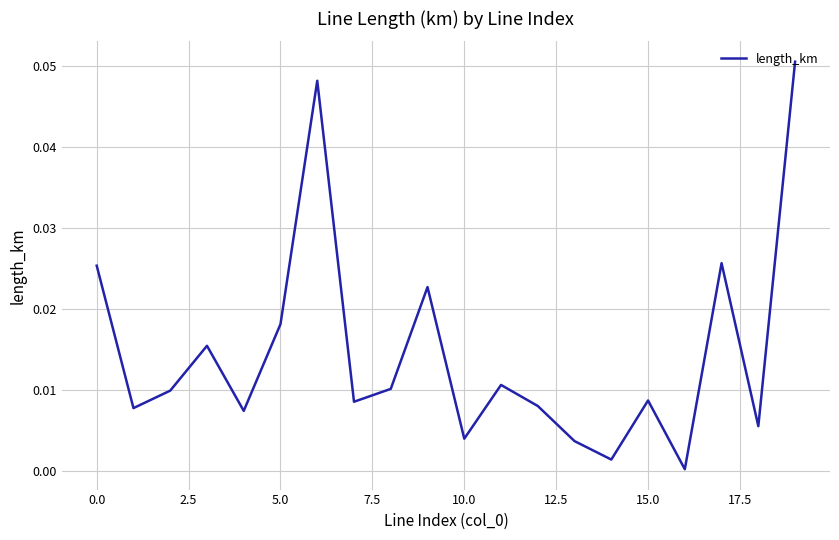

How many series are shown in this chart?

1